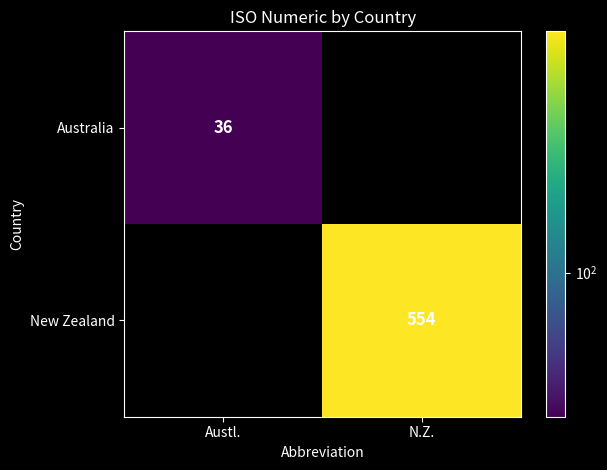

Is it true that New Zealand equals 136 at N.Z.?

False